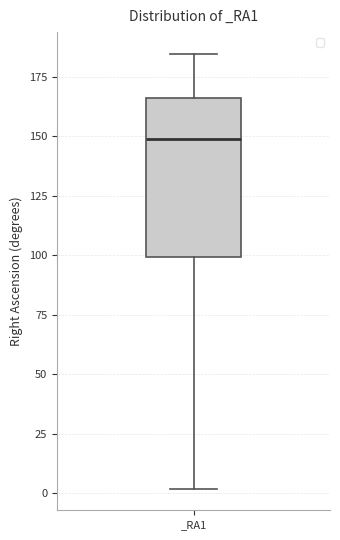

Read this box plot against the y-axis: the position of the median line, the range covered by the box, and the ends of both whiskers. The values are not printed on the chart, so give them approximately, as read against the axis.

median 150, box 100 to 165, whiskers 0 to 185